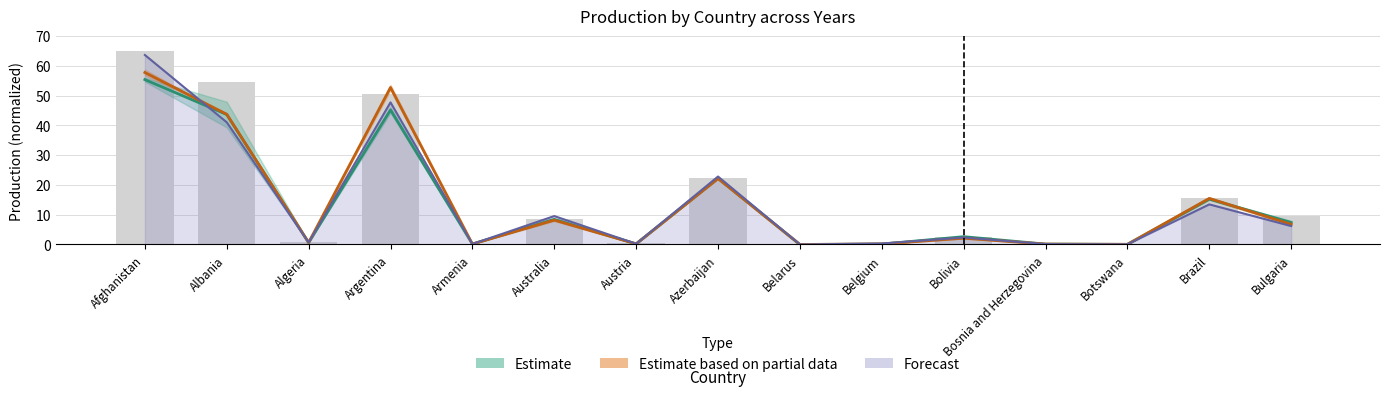

Which category has the highest value across all series?

Afghanistan